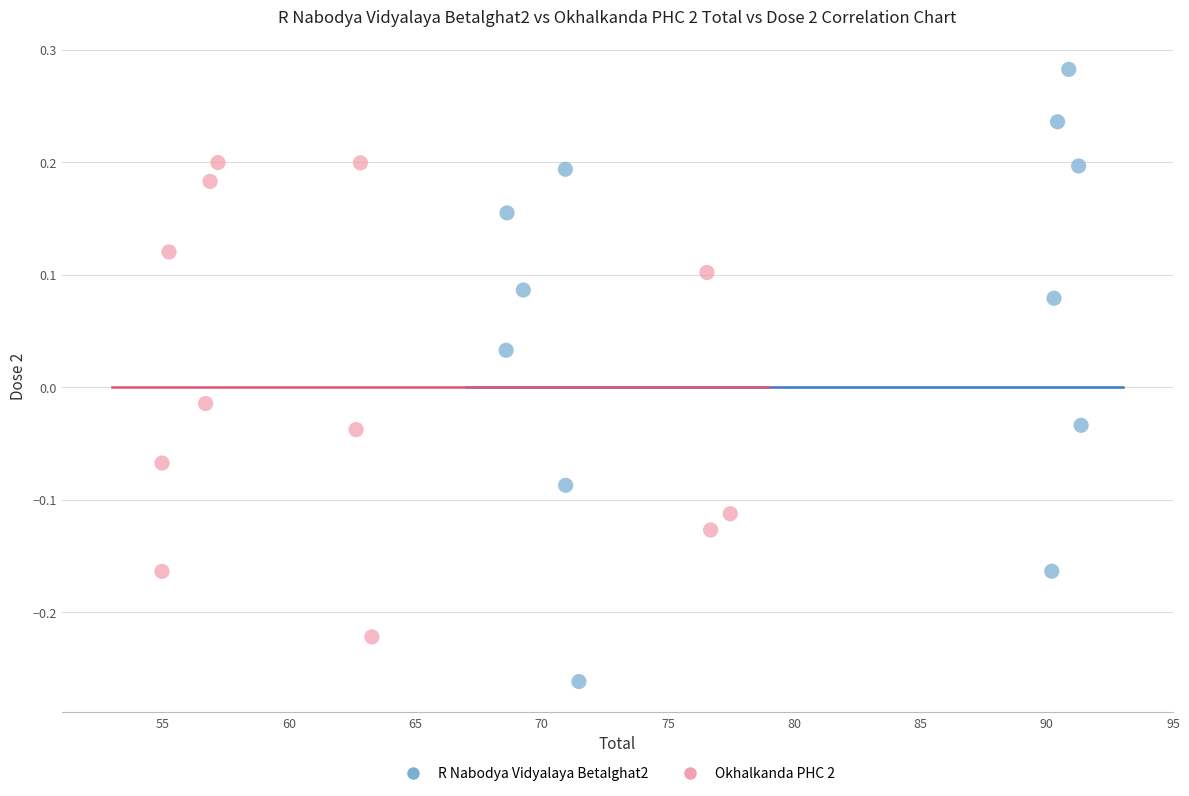

What are all the series names shown in the legend?

R Nabodya Vidyalaya Betalghat2, Okhalkanda PHC 2